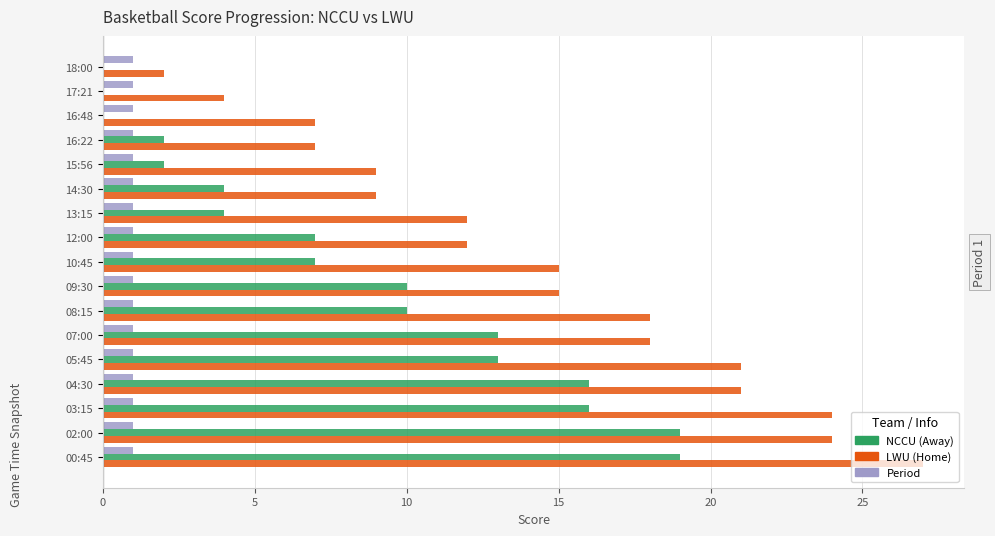

Which series changed the most between 16:48 and 03:15?

LWU (Home)